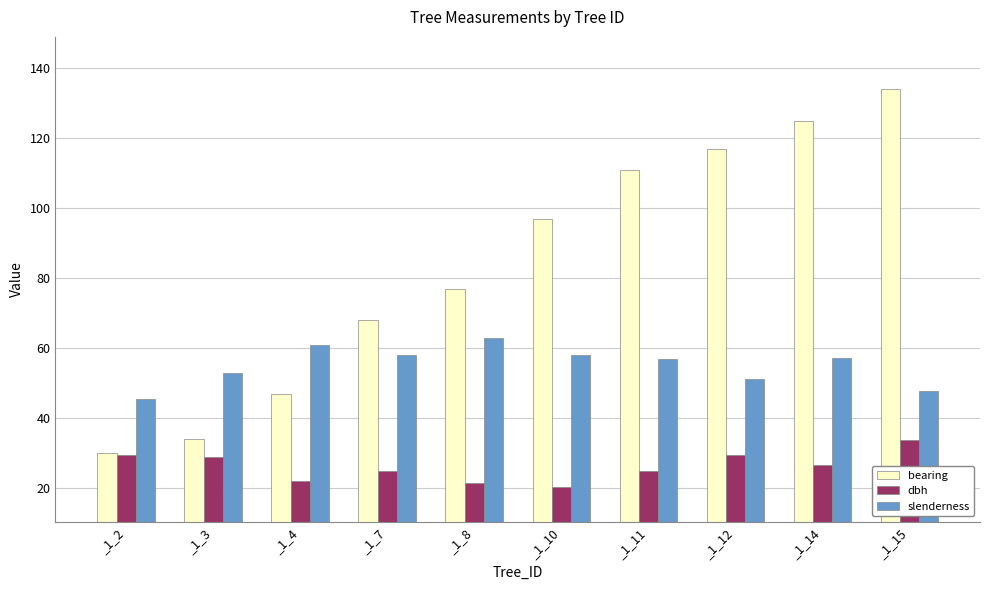

What is the total value across all series at _1_14?

208.7